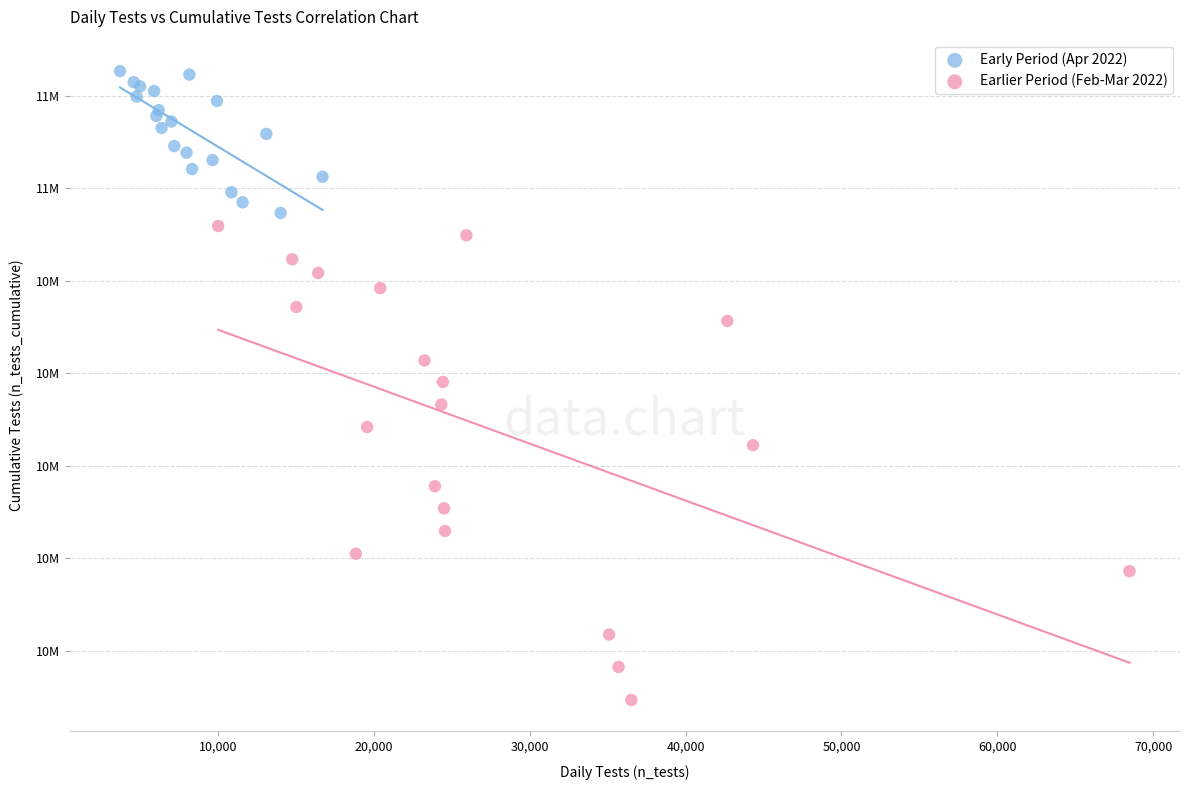

Which series contains the lowest Y value?

Earlier Period (Feb-Mar 2022)